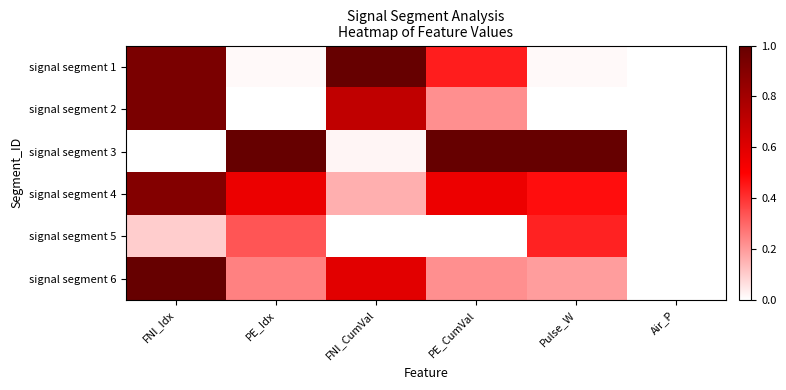

At Air_P, list the series in order from largest to smallest.

signal segment 1, signal segment 2, signal segment 3, signal segment 4, signal segment 5, signal segment 6